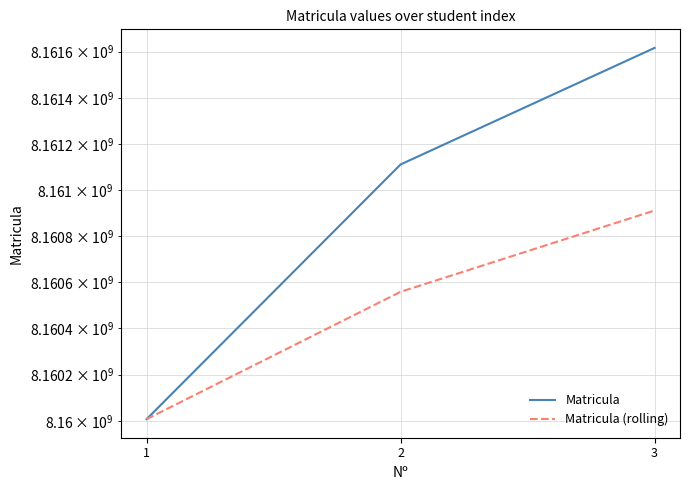

Which series changed the most between 1 and 2?

Matricula